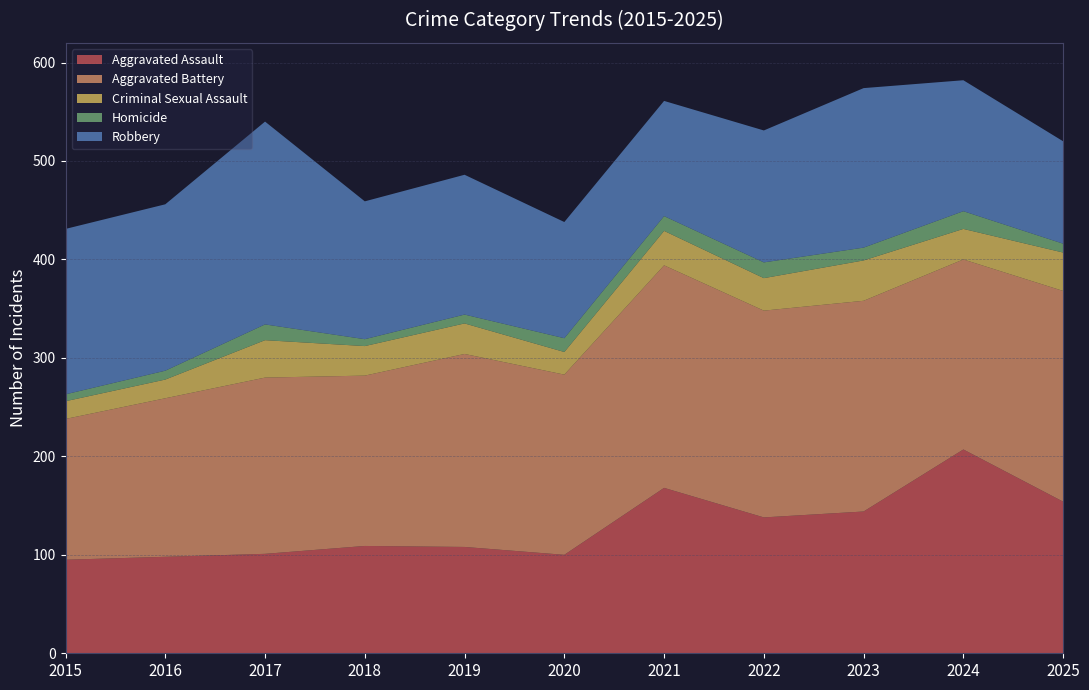

Reading left to right, list all the values displayed in this chart.

Aggravated Assault: 2015=95	2016=98	2017=101	2018=109	2019=108	2020=100	2021=168	2022=138	2023=144	2024=207	2025=154
Aggravated Battery: 2015=143	2016=161	2017=179	2018=173	2019=196	2020=183	2021=226	2022=210	2023=214	2024=193	2025=214
Criminal Sexual Assault: 2015=18	2016=19	2017=38	2018=30	2019=31	2020=23	2021=35	2022=33	2023=41	2024=31	2025=39
Homicide: 2015=7	2016=9	2017=16	2018=7	2019=9	2020=14	2021=15	2022=16	2023=13	2024=18	2025=9
Robbery: 2015=168	2016=169	2017=206	2018=140	2019=142	2020=118	2021=117	2022=134	2023=162	2024=133	2025=104